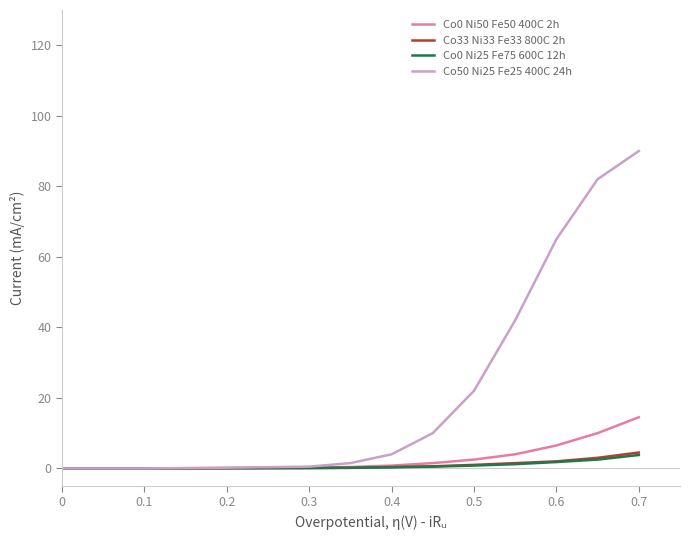

Which series has the widest spread of values?

Co50 Ni25 Fe25 400C 24h